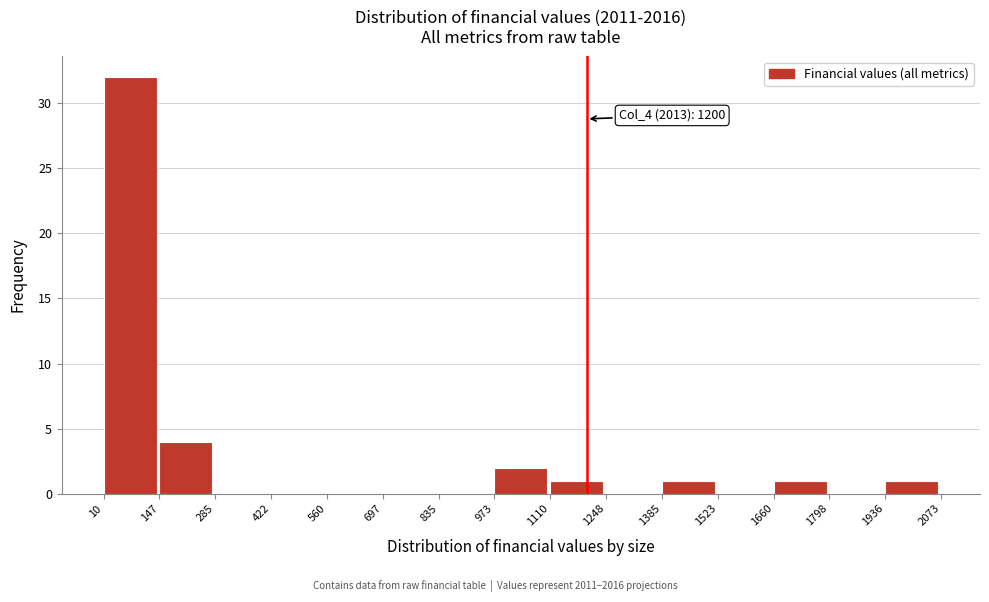

Over which range of the x-axis is the bar tallest?

10 to 147